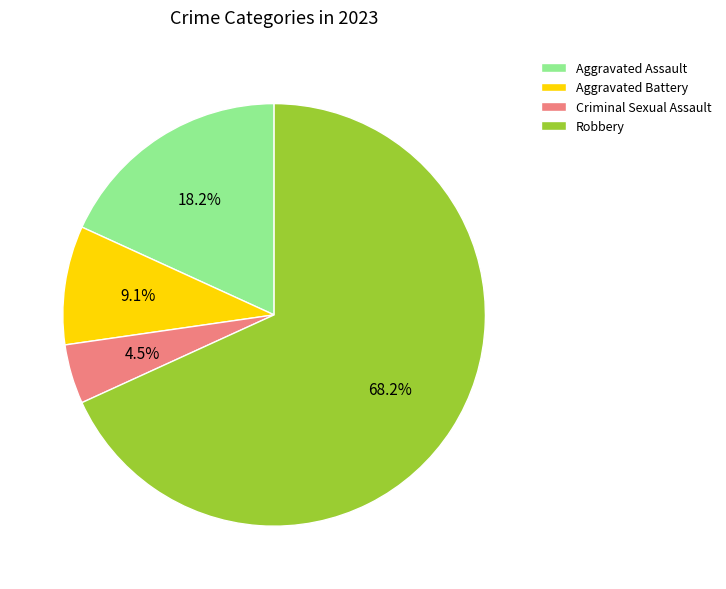

Between Aggravated Assault and Robbery, which is larger?

Robbery